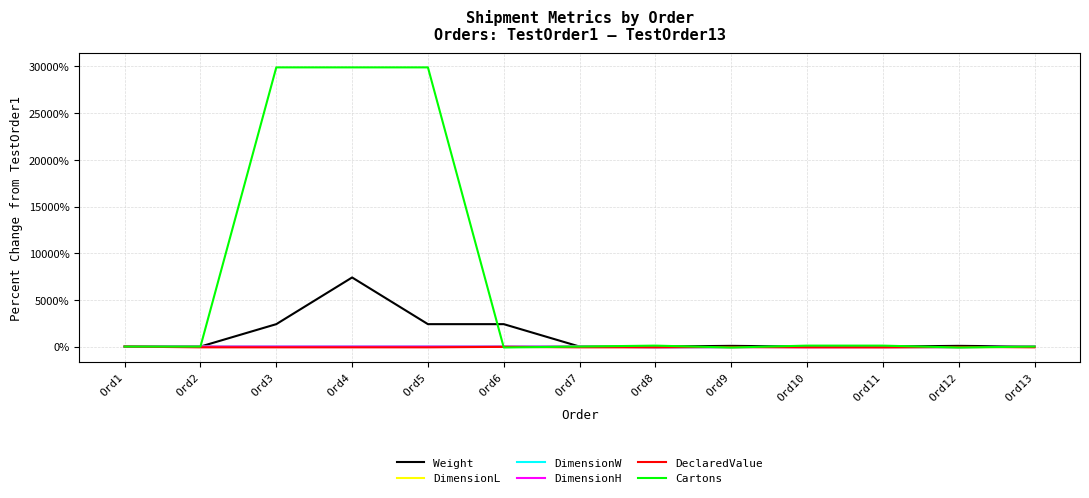

What is the maximum value shown in the chart?

29900.0